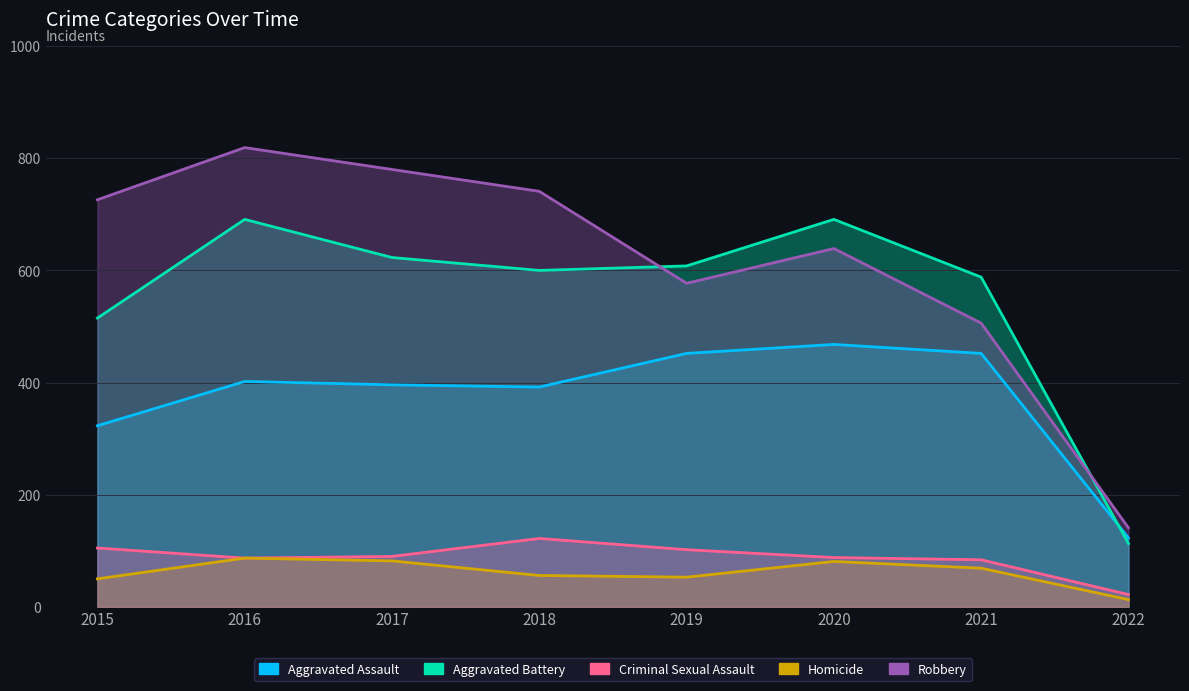

List the labels in order of Robbery value, largest first.

2016, 2017, 2018, 2015, 2020, 2019, 2021, 2022